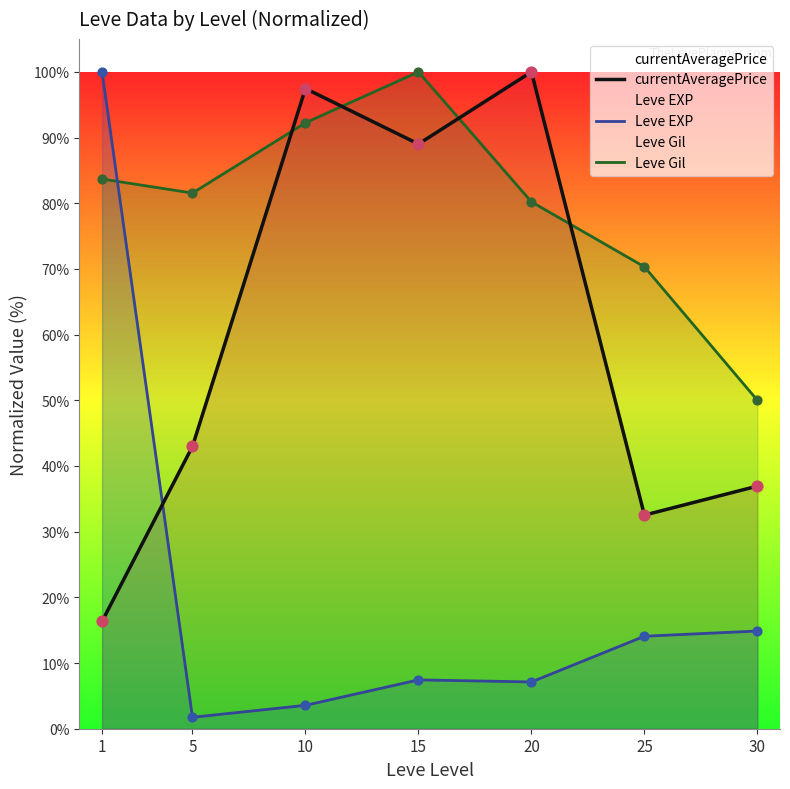

At which category is the sum across all series the highest?

1